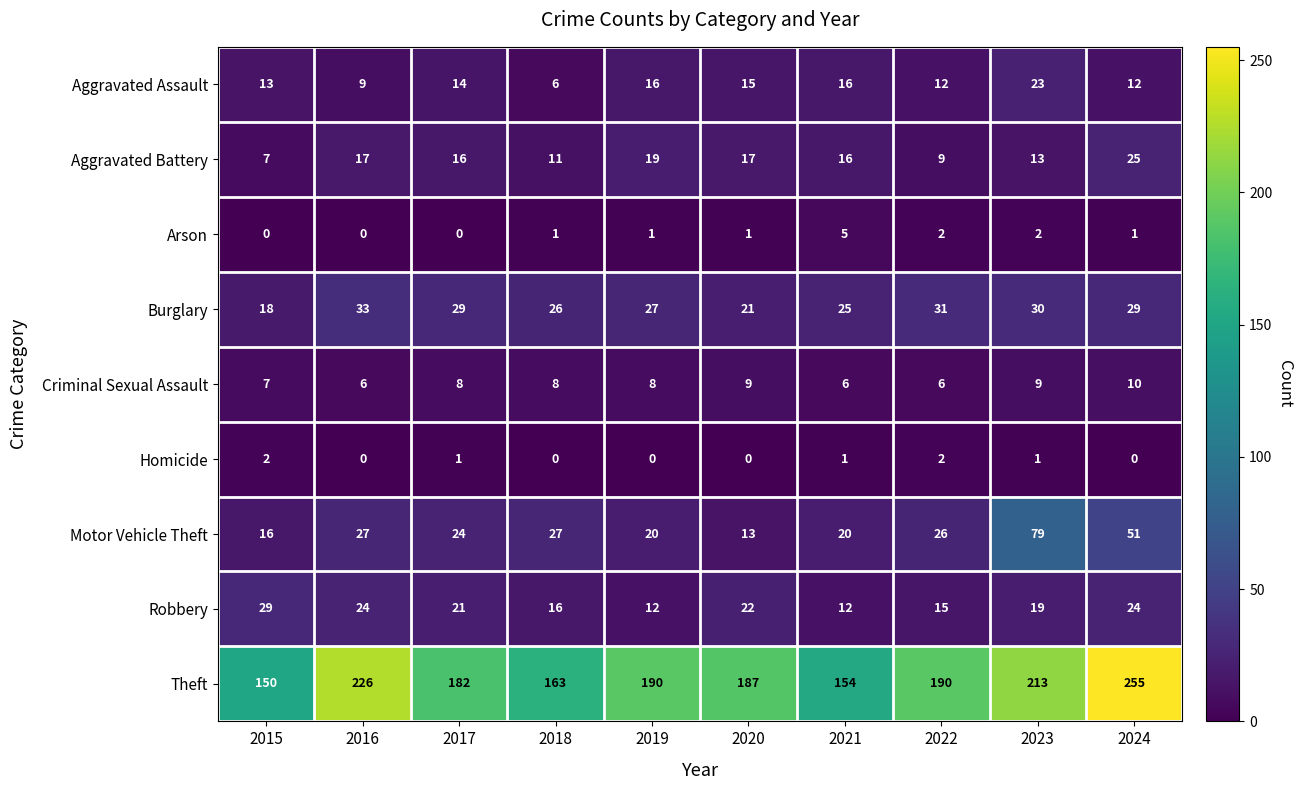

At 2020, list the series in order from largest to smallest.

Theft, Robbery, Burglary, Aggravated Battery, Aggravated Assault, Motor Vehicle Theft, Criminal Sexual Assault, Arson, Homicide